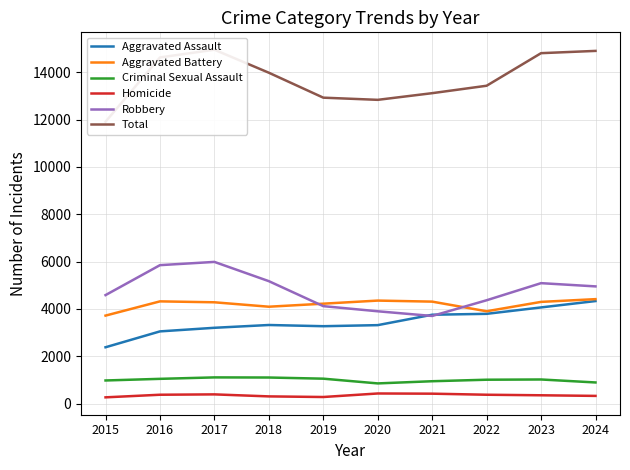

Between 2017 and 2023, which series saw the biggest shift?

Robbery